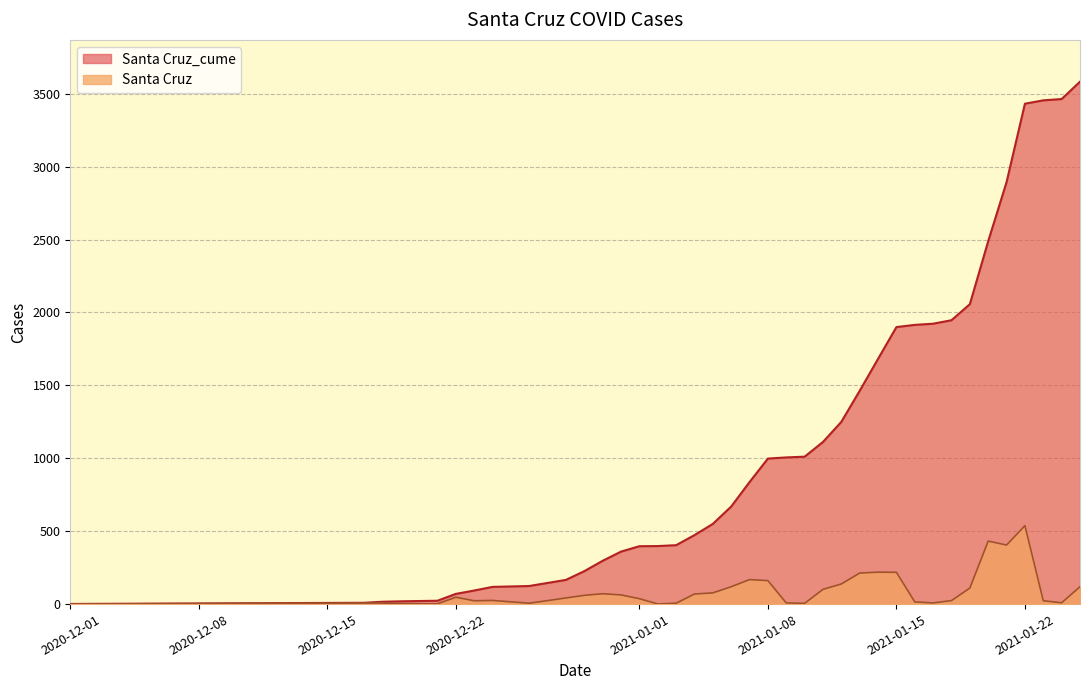

What is the lowest value of the Santa Cruz_cume series?

1